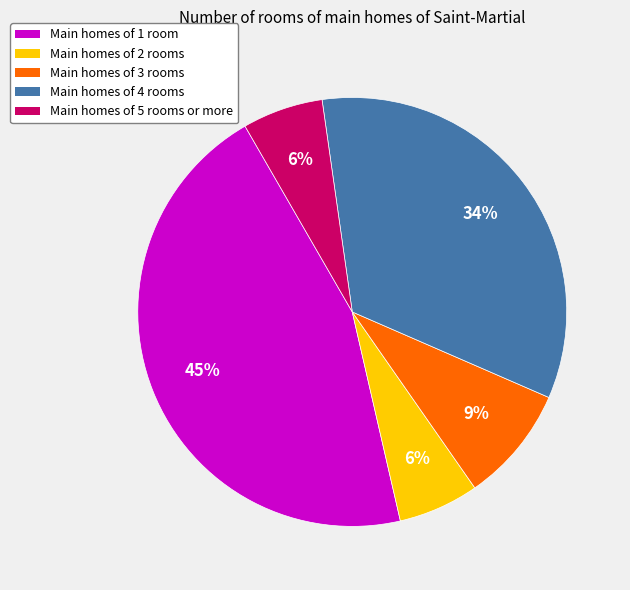

To the nearest percent, what is the difference between the largest and smallest slice percentages?

39%